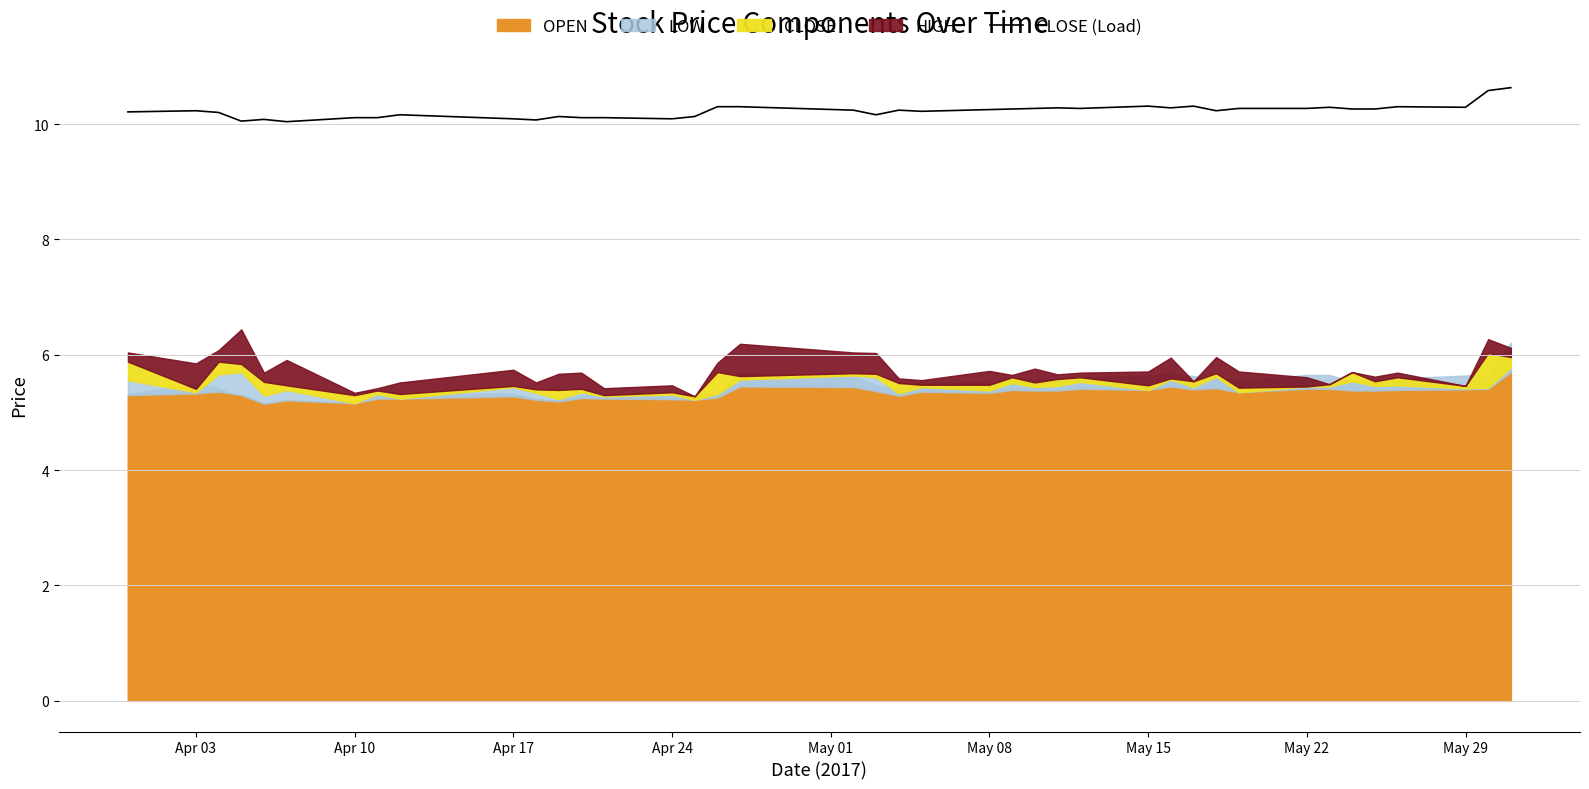

The value of CLOSE (Load) at May 22 is 10.3. True or false?

True